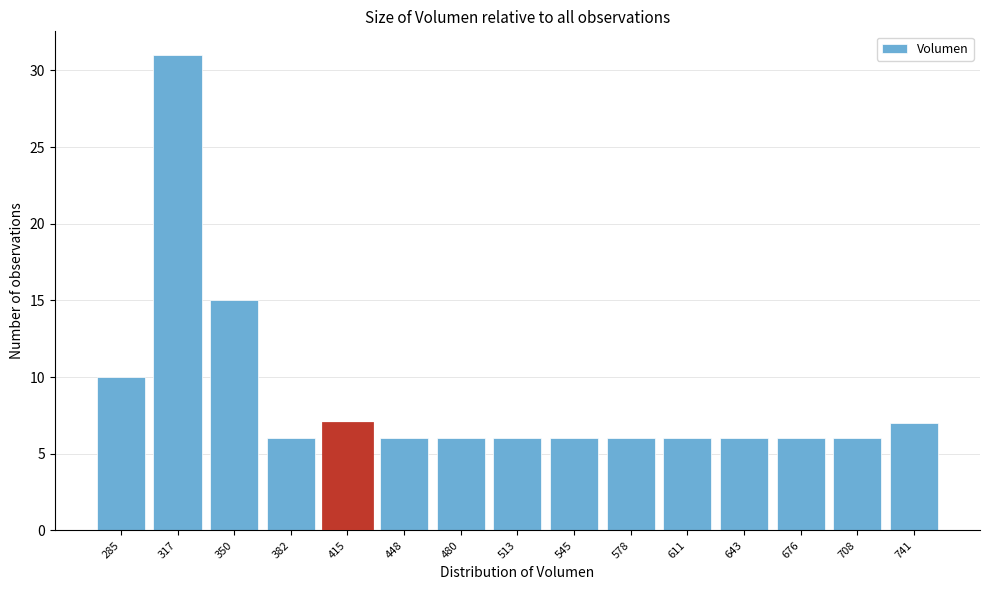

Reading left to right, transcribe all the data shown in this chart.

285=10	317=31	350=15	382=6	415=7	448=6	480=6	513=6	545=6	578=6	611=6	643=6	676=6	708=6	741=7